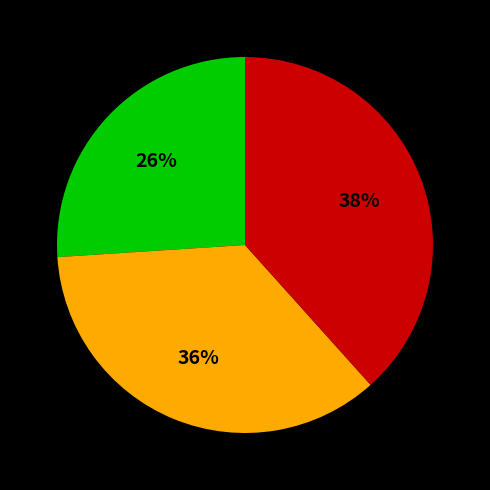

How many slices are in this pie chart?

3